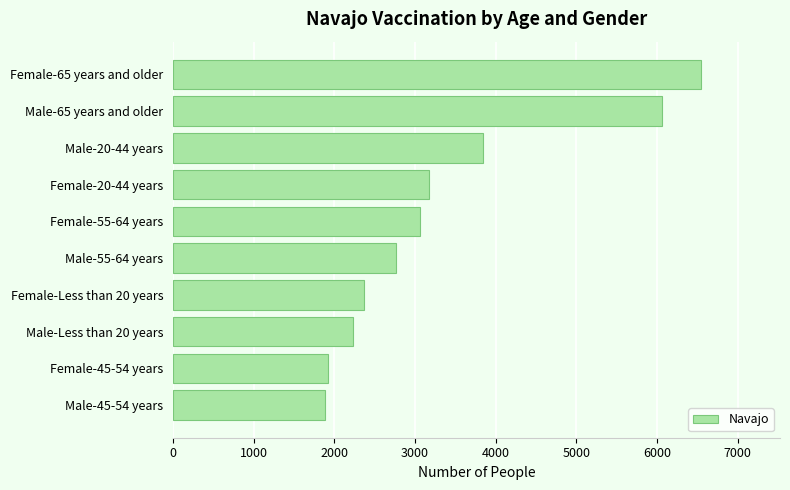

Approximately how many times larger is the value at Male-55-64 years compared to Female-Less than 20 years?

1.2